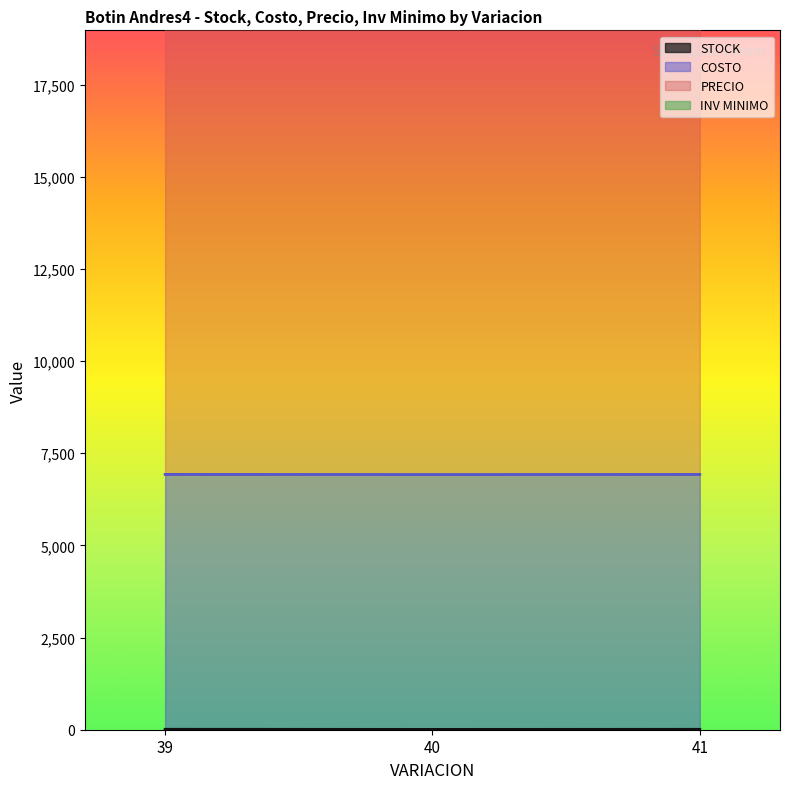

Which series has the widest spread of values?

STOCK